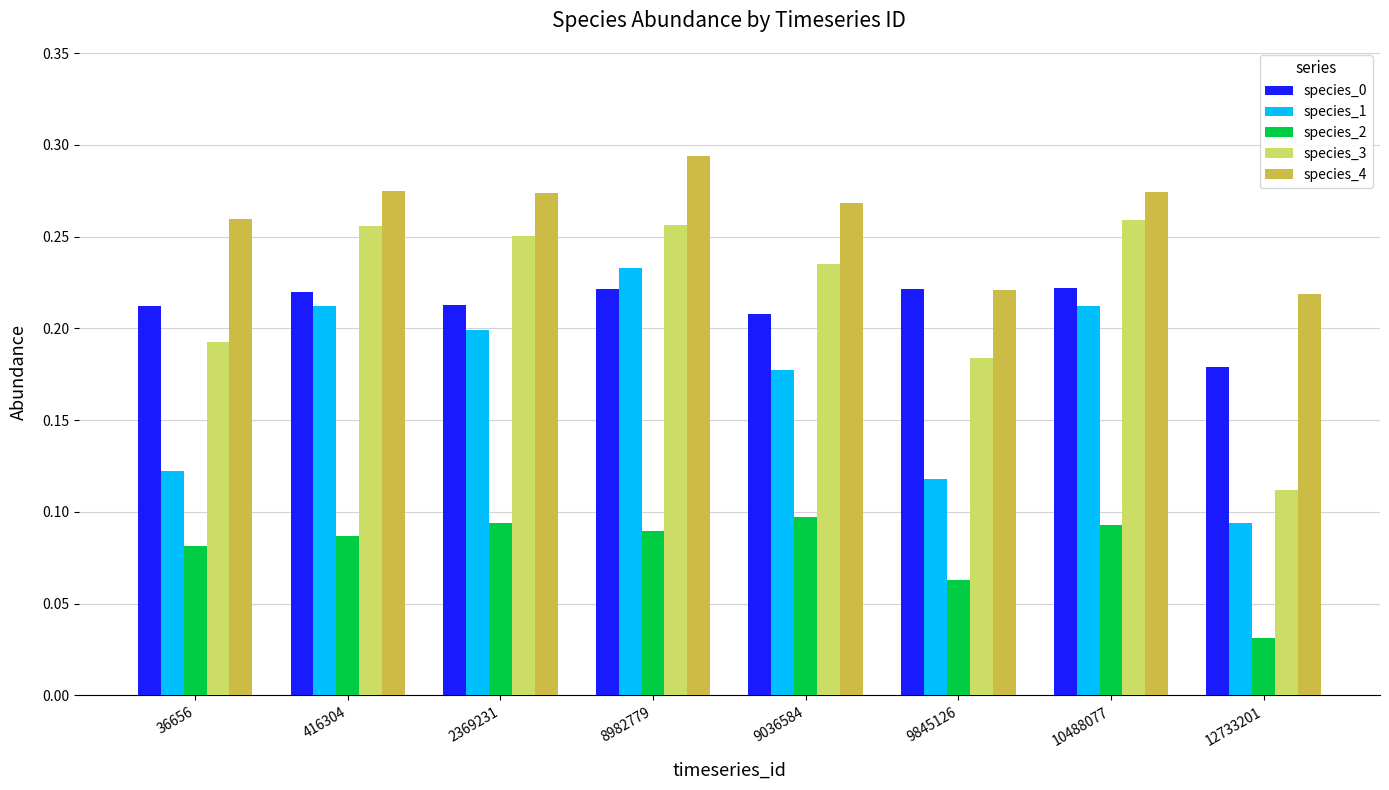

Does the chart contain any negative values?

No